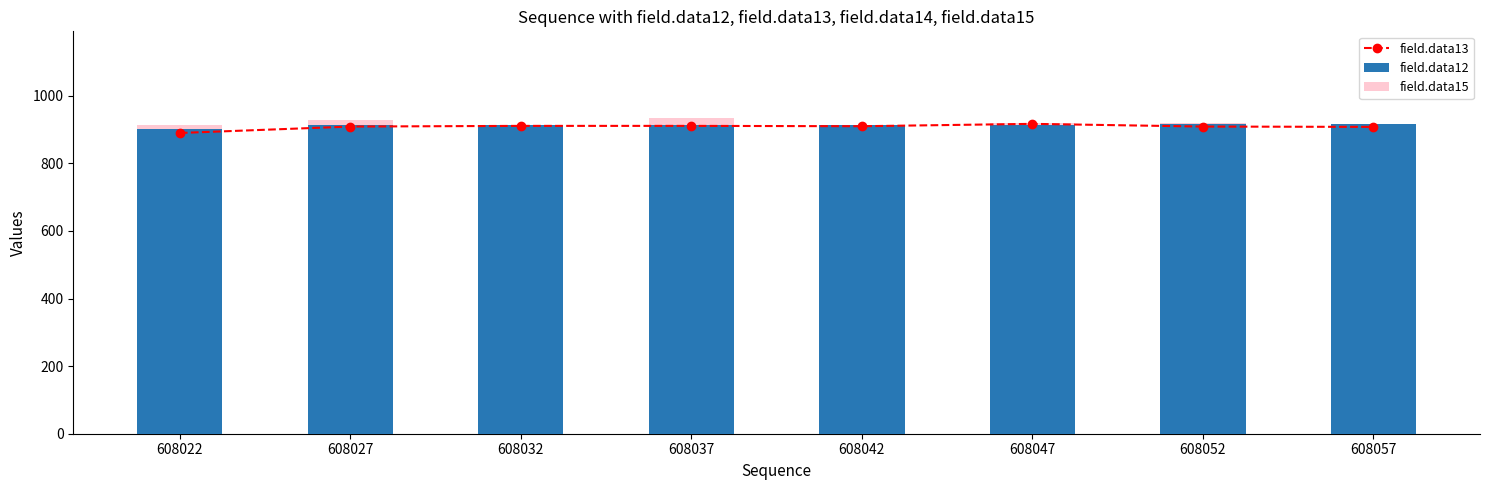

Which series has the largest total across all categories?

field.data15